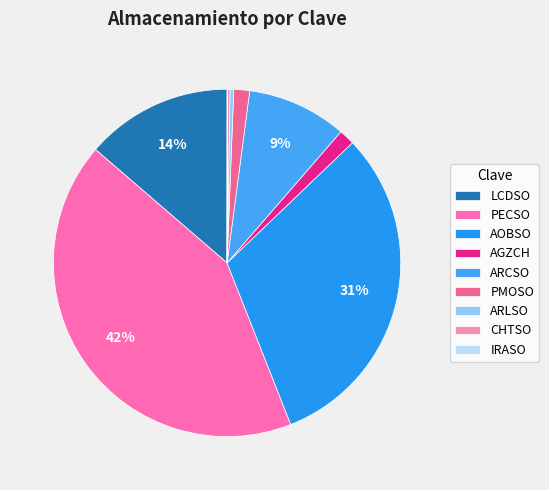

Is there a majority slice in this chart?

No